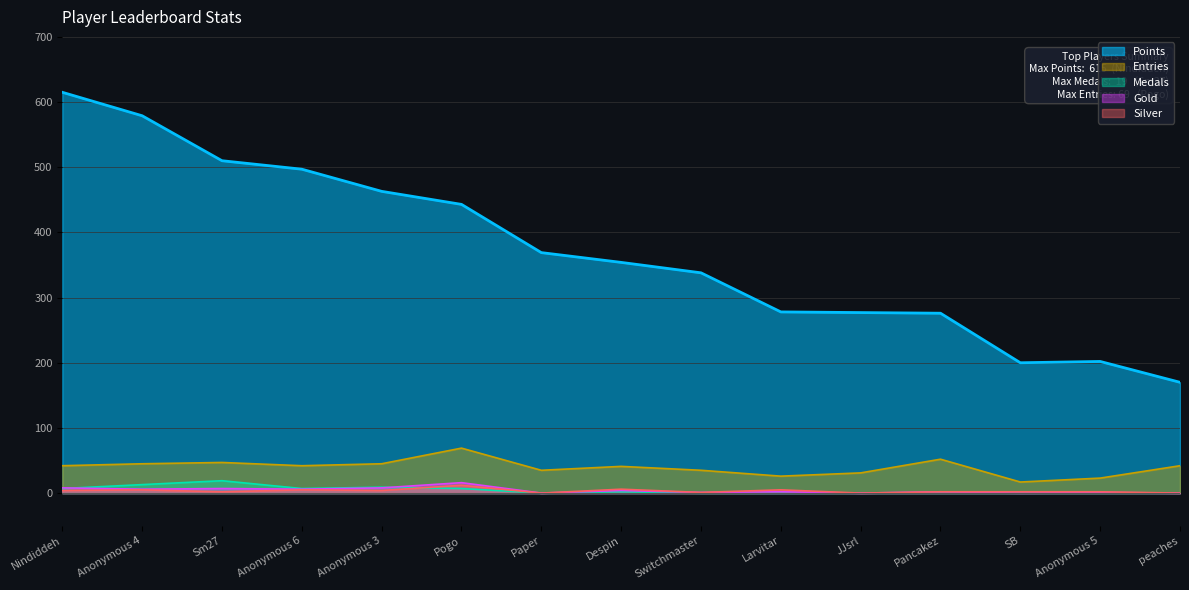

Rank the categories by Medals value from highest to lowest.

Sm27, Anonymous 4, Anonymous 3, Nindiddeh, Anonymous 6, Pogo, Despin, Paper, Switchmaster, Larvitar, JJsrl, Pancakez, SB, Anonymous 5, peaches